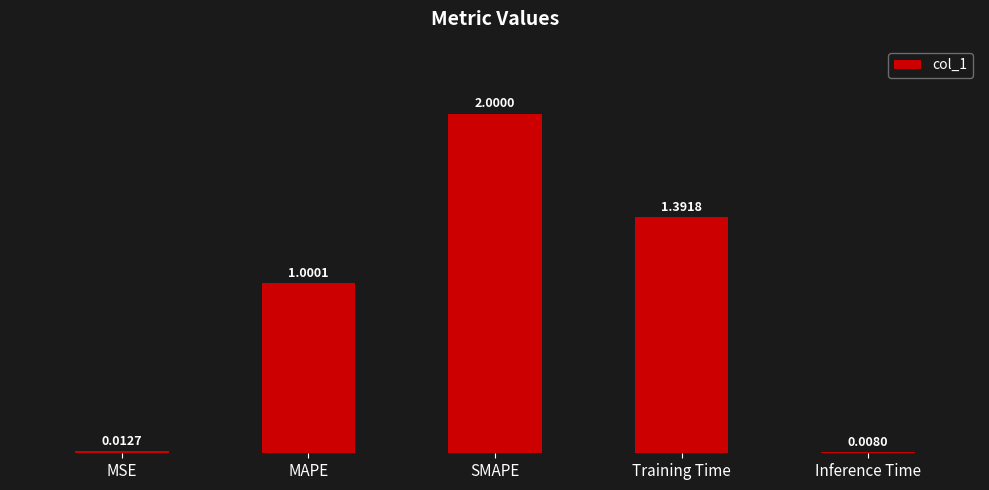

What is the maximum value shown in the chart?

2.0